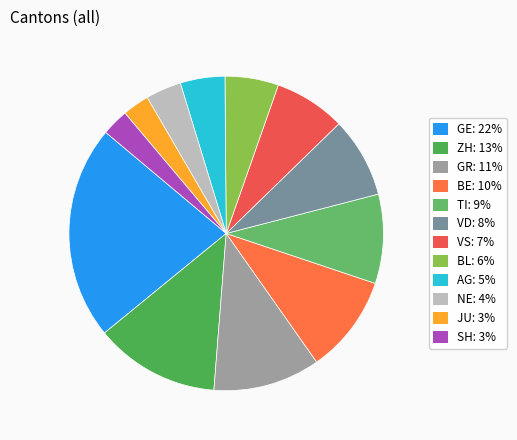

What is the largest slice in the pie chart?

GE